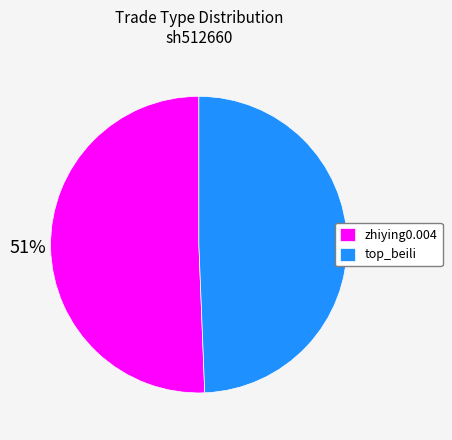

To the nearest percent, what is the combined percentage of zhiying0.004 and top_beili?

100%